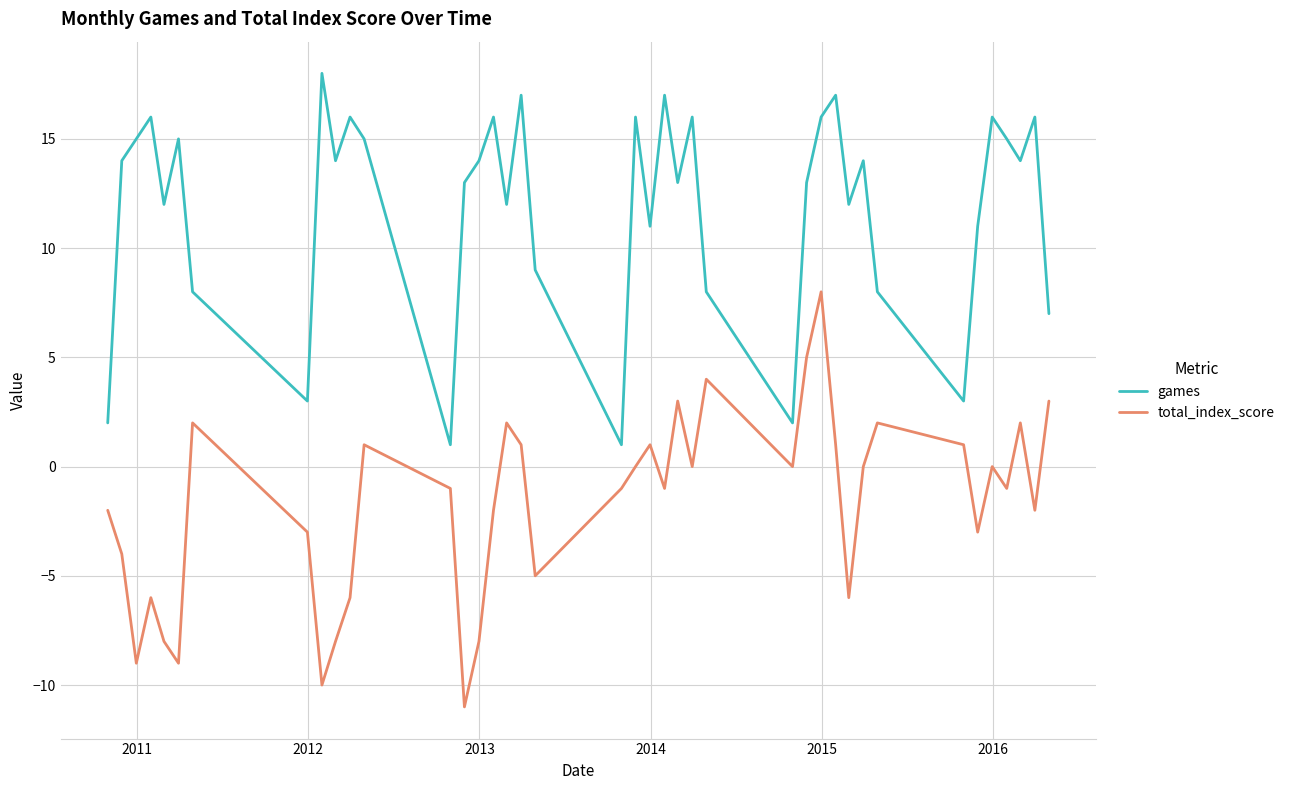

List the series in order of their overall mean, highest first.

games, total_index_score